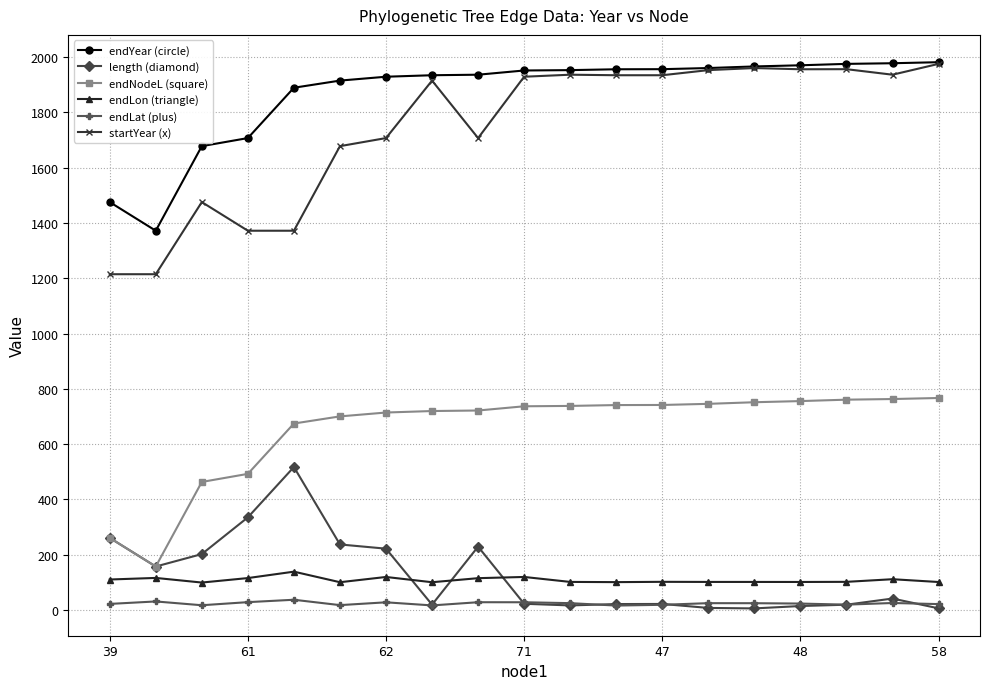

True or false: endLat (plus) and endYear (circle) cross at least once.

False